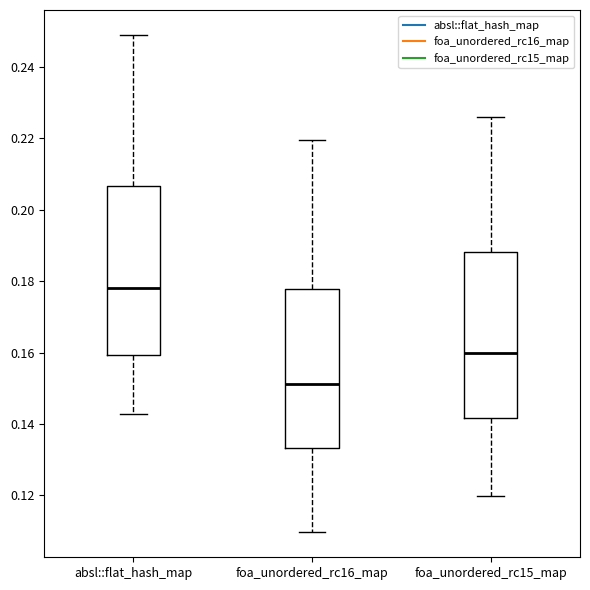

Reading left to right, transcribe this box plot: for each box, give where its median line is, the range the box spans, and where its two whiskers end, as read against the y-axis. The values are not printed on the chart, so give them approximately, as read against the axis.

absl::flat_hash_map: median 0.178, box 0.160 to 0.206, whiskers 0.142 to 0.248
foa_unordered_rc16_map: median 0.152, box 0.134 to 0.178, whiskers 0.110 to 0.220
foa_unordered_rc15_map: median 0.160, box 0.142 to 0.188, whiskers 0.120 to 0.226